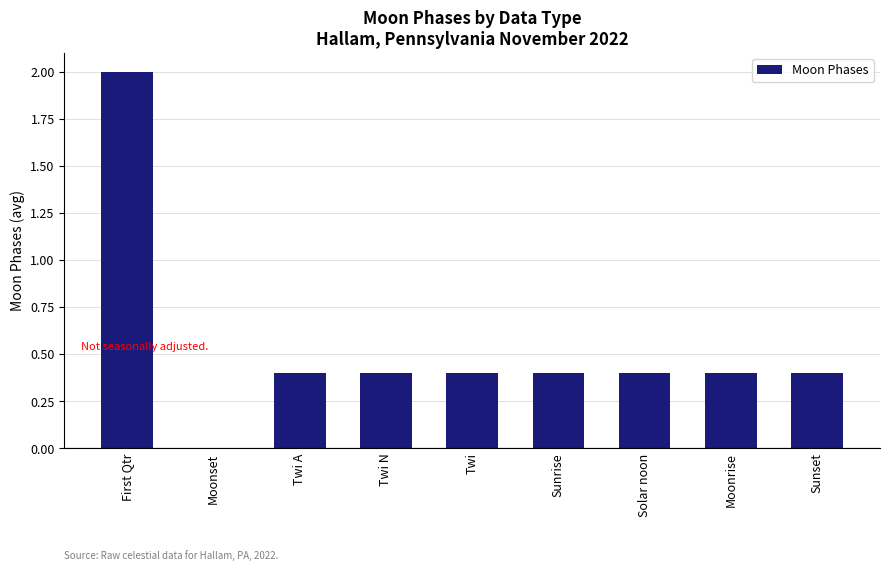

Reading right to left, transcribe all the data shown in this chart.

0.4	0.4	0.4	0.4	0.4	0.4	0.4	0.0	2.0